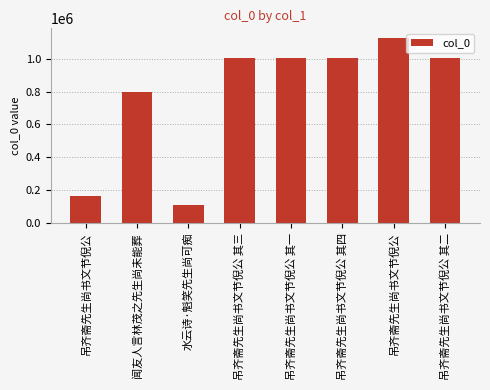

What is the average value?

777148